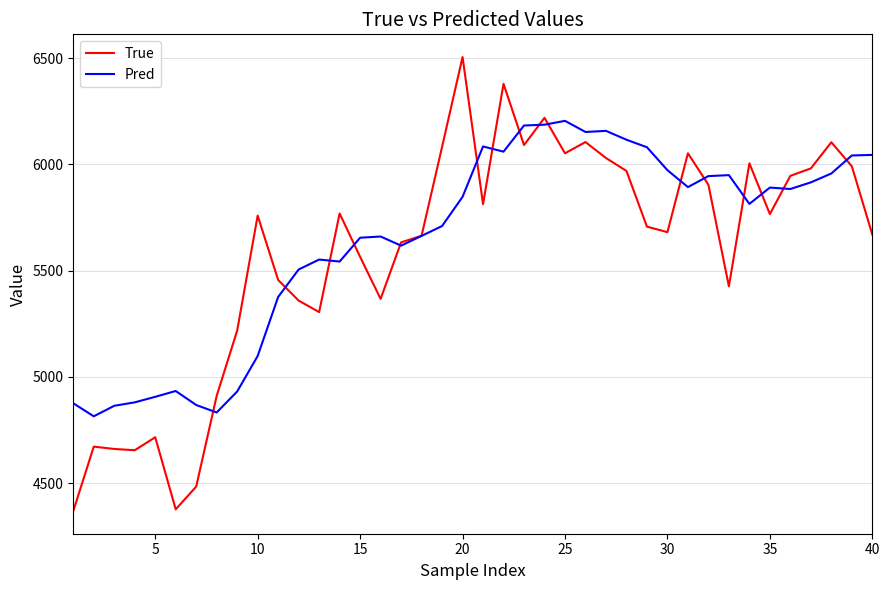

At how many categories does at least one series exceed 5033?

32